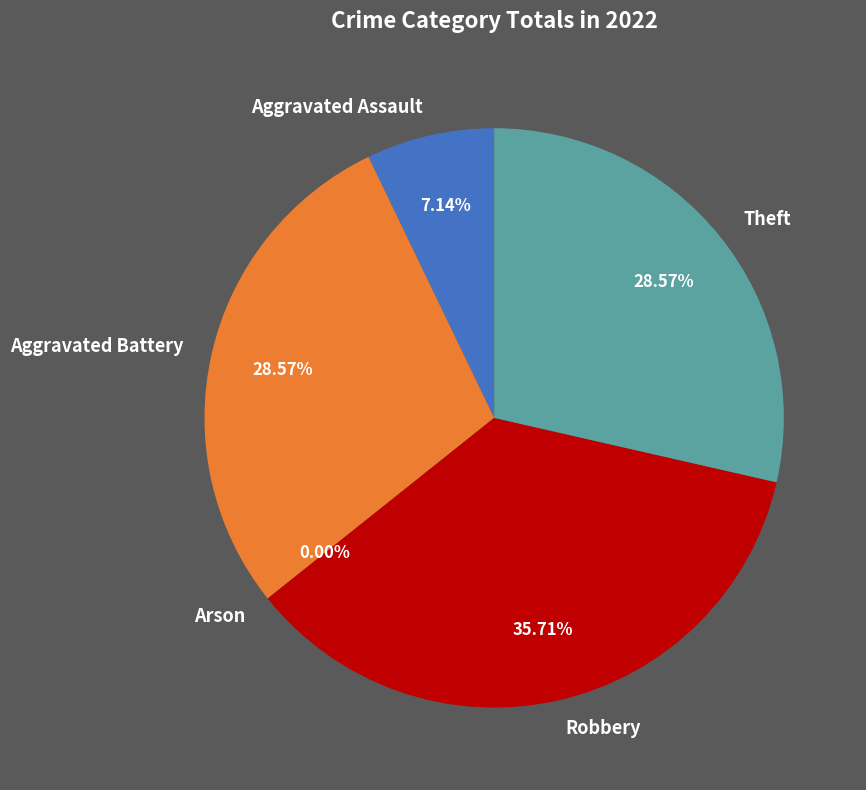

Do Aggravated Assault and Arson together represent more than half of the pie?

No